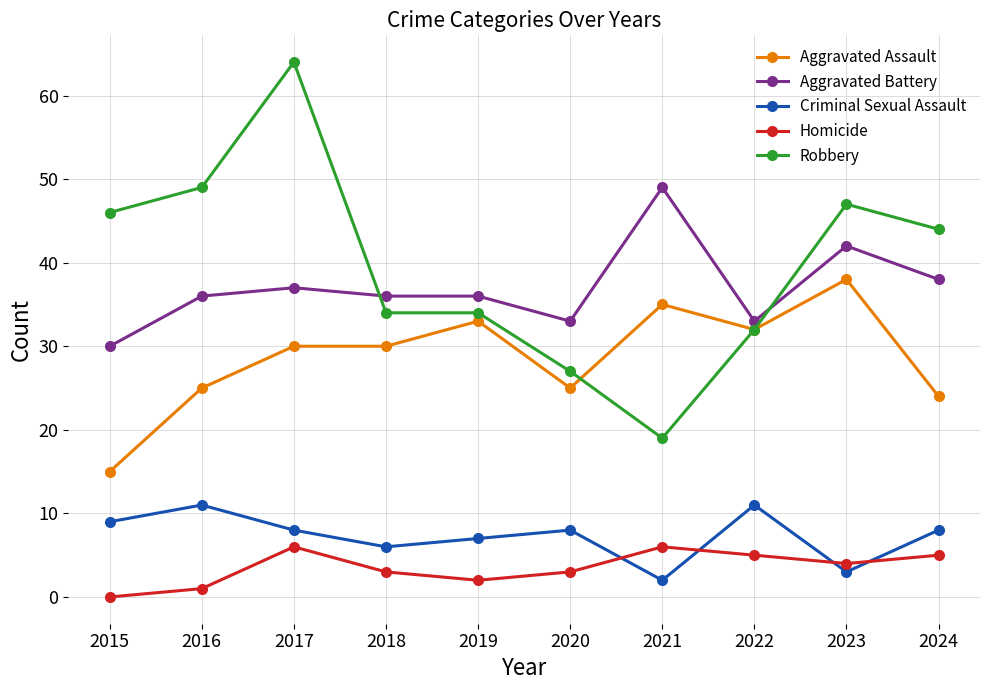

Does the chart have visible grid lines?

Yes